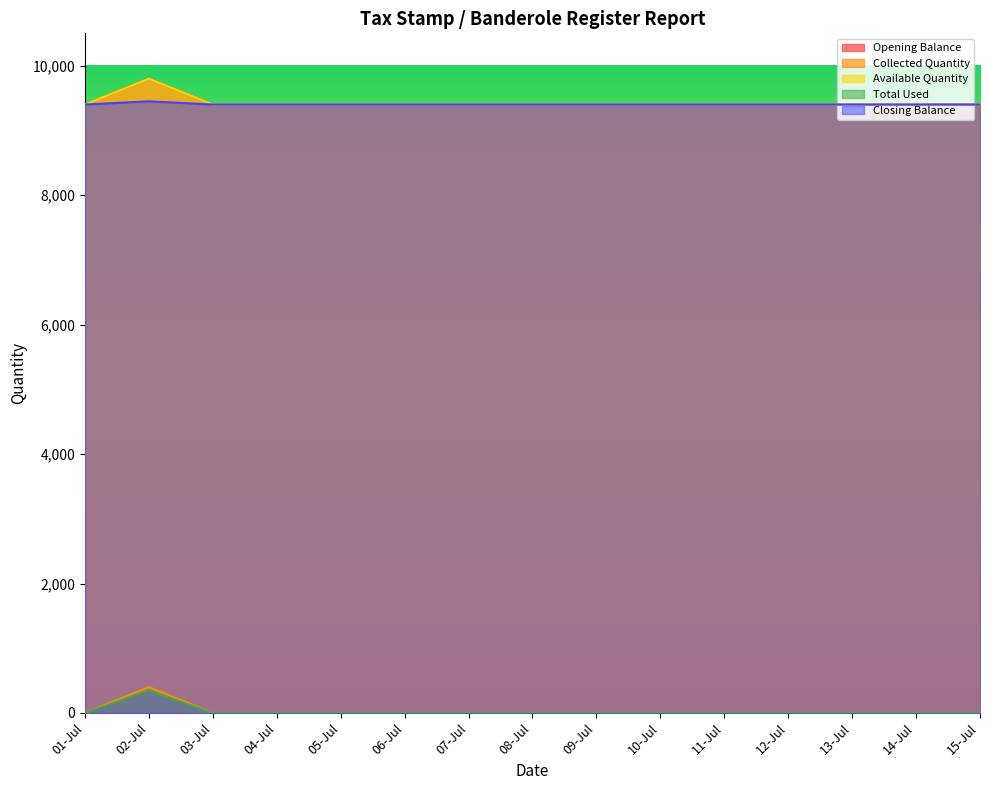

True or false: Collected Quantity and Opening Balance cross at least once.

False